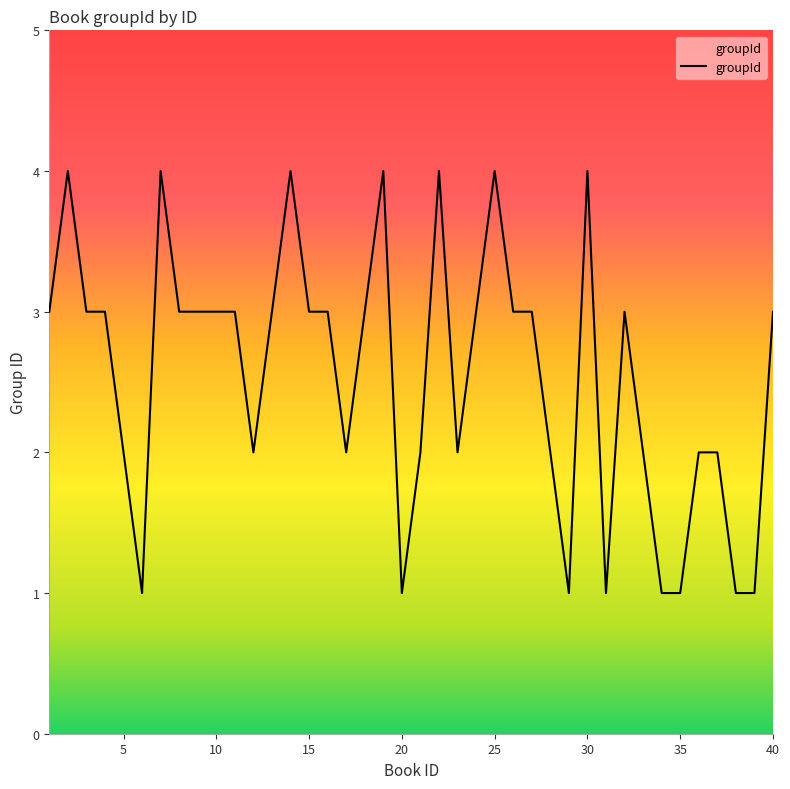

Reading left to right, transcribe all the data shown in this chart.

3	4	3	3	2	1	4	3	3	3	3	2	3	4	3	3	2	3	4	1	2	4	2	3	4	3	3	2	1	4	1	3	2	1	1	2	2	1	1	3